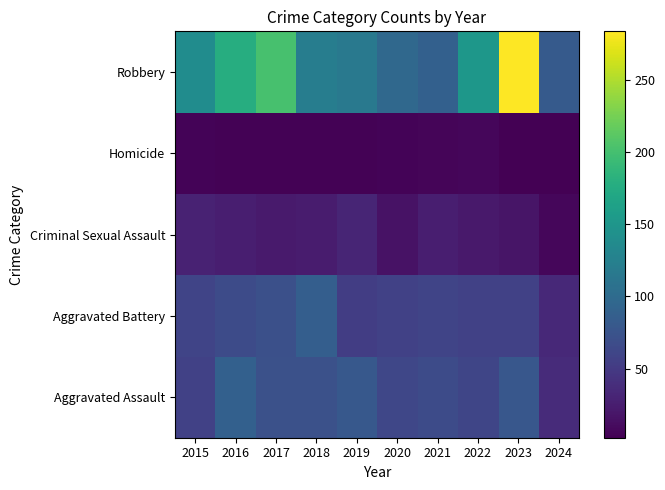

Reading right to left, extract all data points from this chart.

Aggravated Assault: 2024=37	2023=79	2022=61	2021=66	2020=62	2019=80	2018=72	2017=72	2016=88	2015=56
Aggravated Battery: 2024=35	2023=56	2022=56	2021=60	2020=57	2019=53	2018=86	2017=71	2016=66	2015=60
Criminal Sexual Assault: 2024=7	2023=18	2022=21	2021=26	2020=16	2019=31	2018=24	2017=22	2016=26	2015=29
Homicide: 2024=2	2023=3	2022=7	2021=6	2020=5	2019=4	2018=4	2017=4	2016=4	2015=5
Robbery: 2024=82	2023=284	2022=151	2021=88	2020=97	2019=116	2018=121	2017=202	2016=178	2015=139